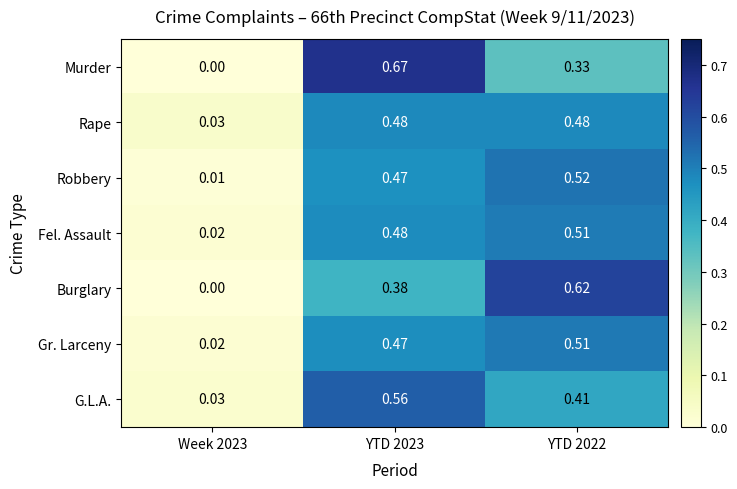

Which series changed the most between Week 2023 and YTD 2023?

Murder